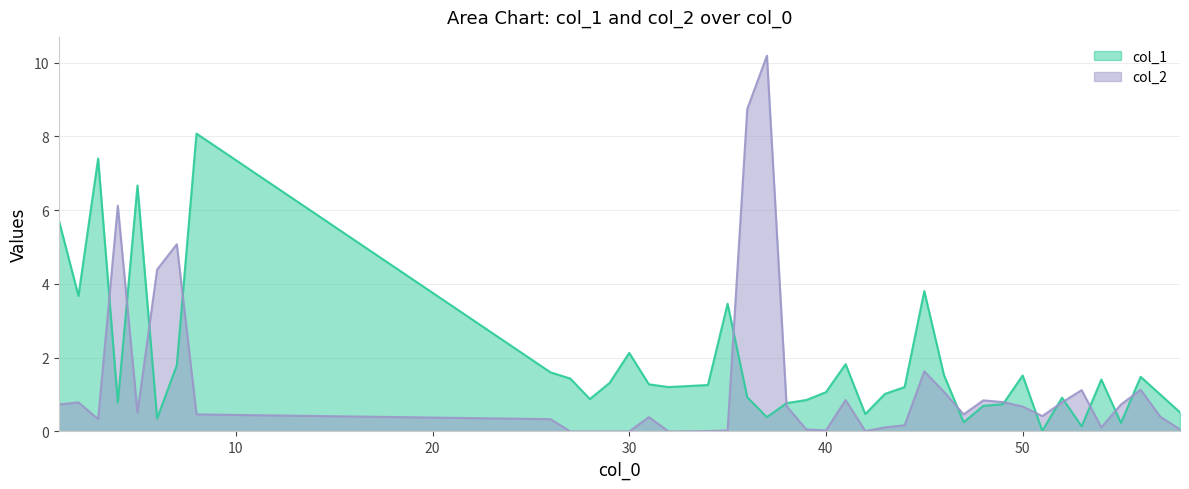

Does the chart have visible grid lines?

Yes